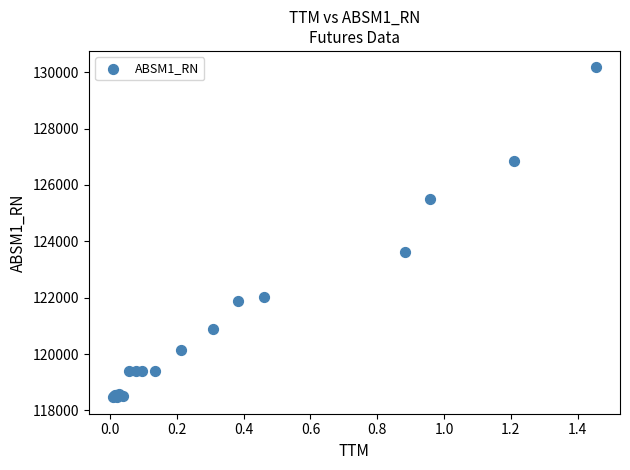

What Y value in the scatter plot is closest to 124318?

123621.3